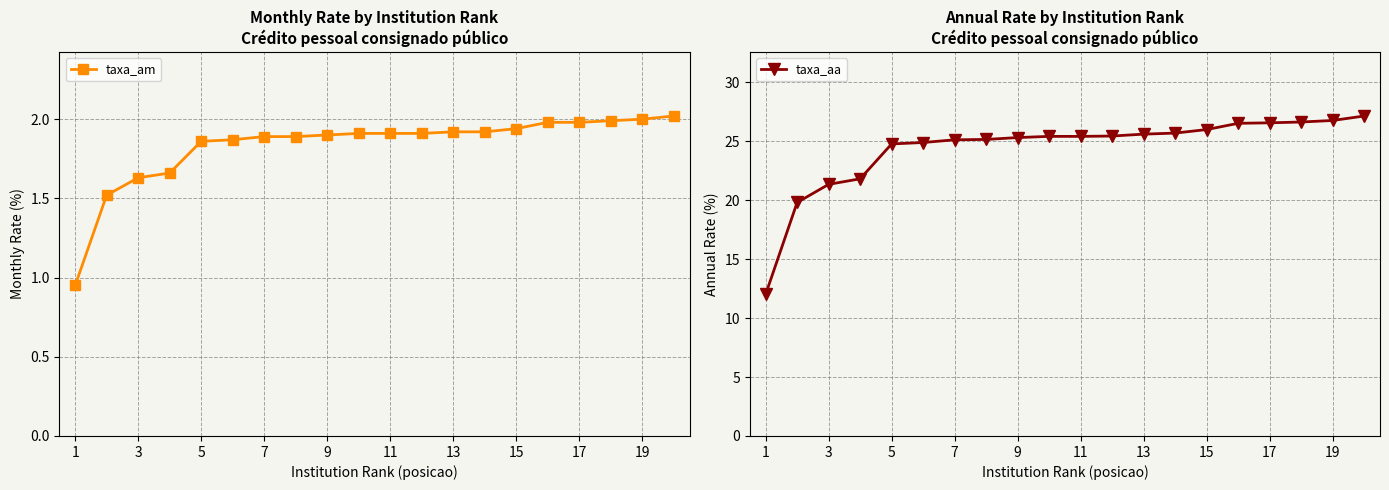

True or false: taxa_am has a value of 1.9 at 13.

True